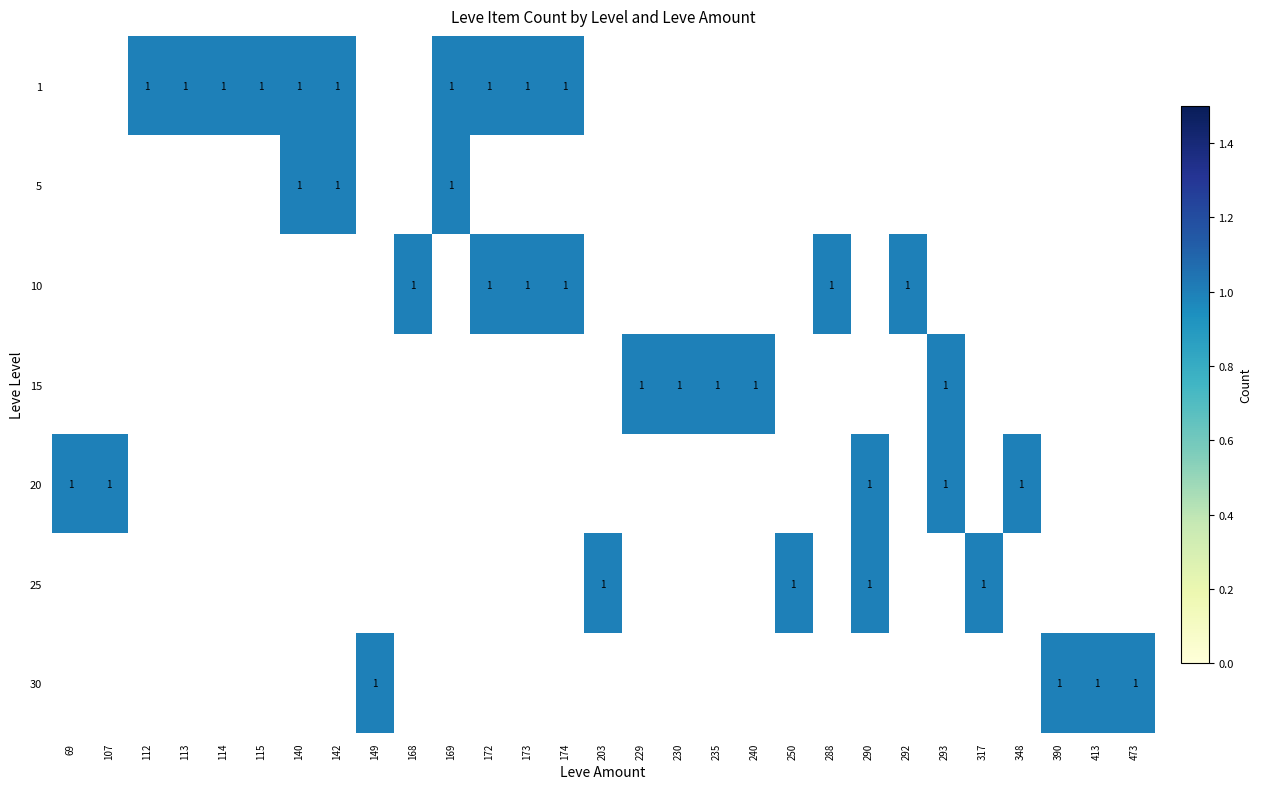

True or false: 1 has a value of 2 at 115.

False